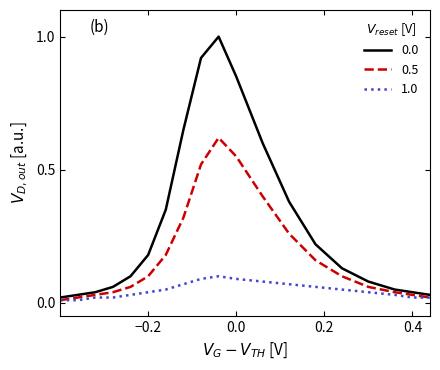

Count the 1.0 values in the range 0 to 1.

19